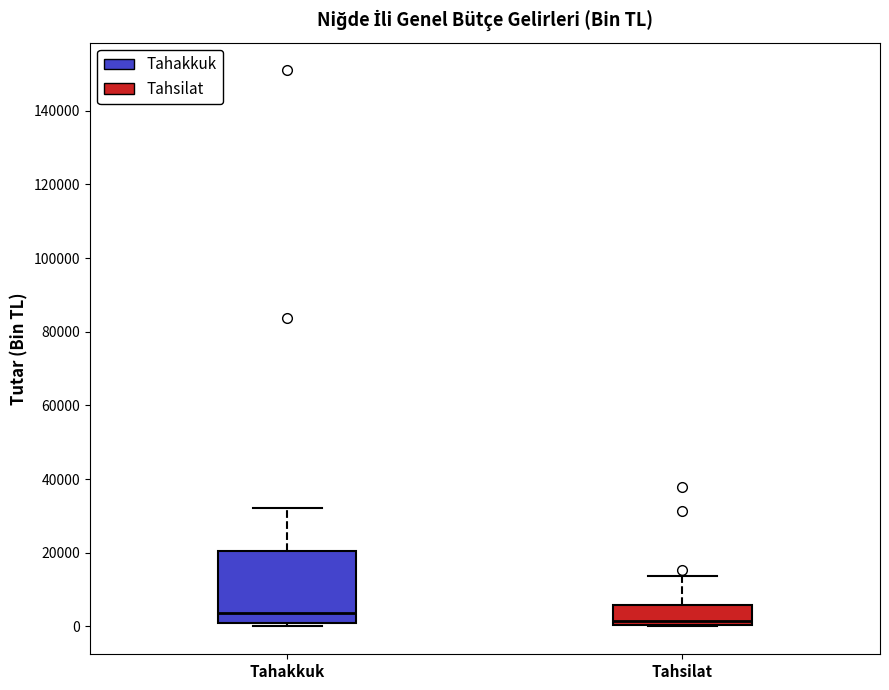

Which box's median line is the lowest?

Tahsilat